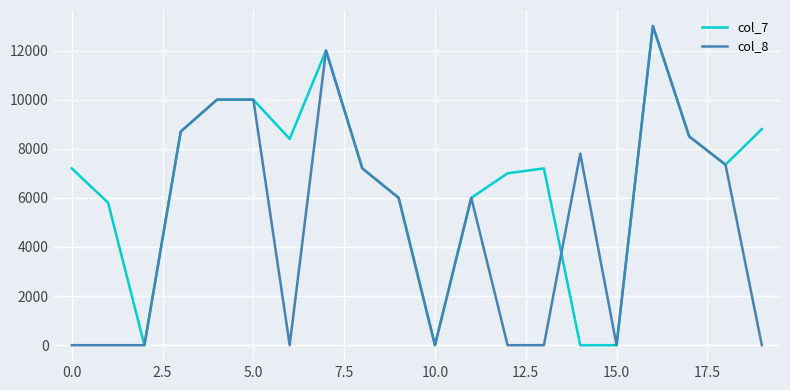

Rank the series by their average value, from highest to lowest.

col_7, col_8